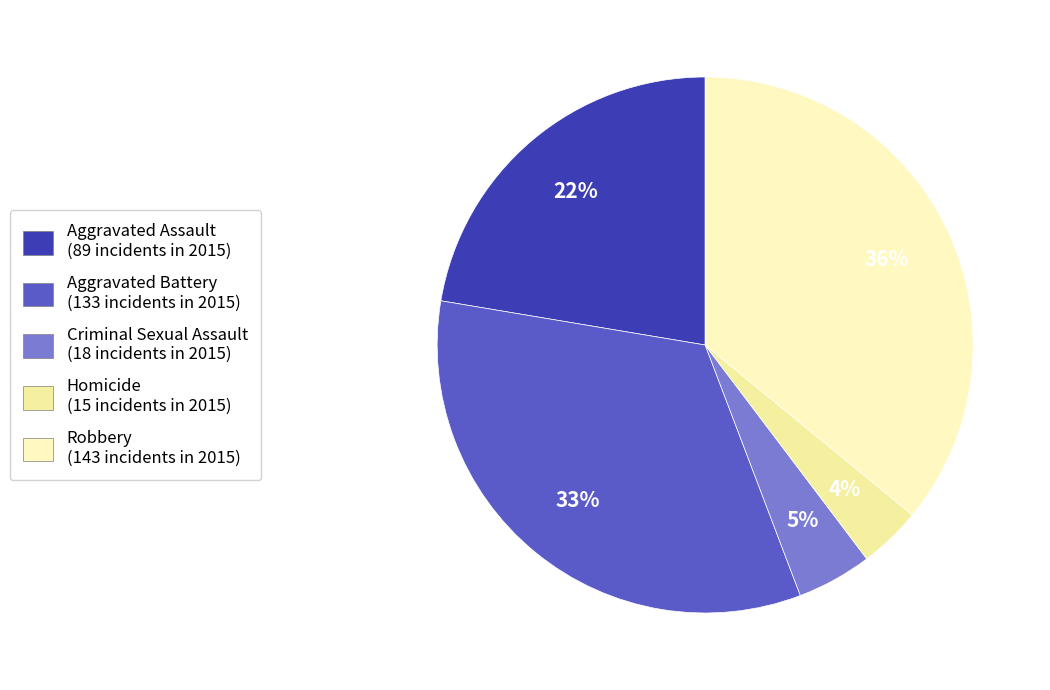

What percentage do Robbery and Criminal Sexual Assault together represent?

40.5%